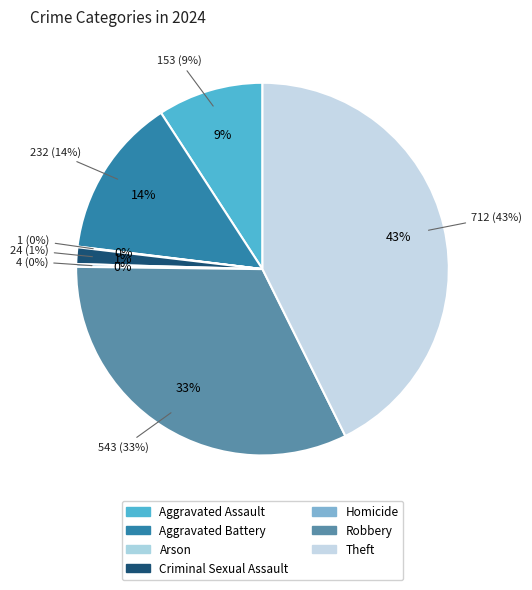

Count the number of slices in the pie.

7